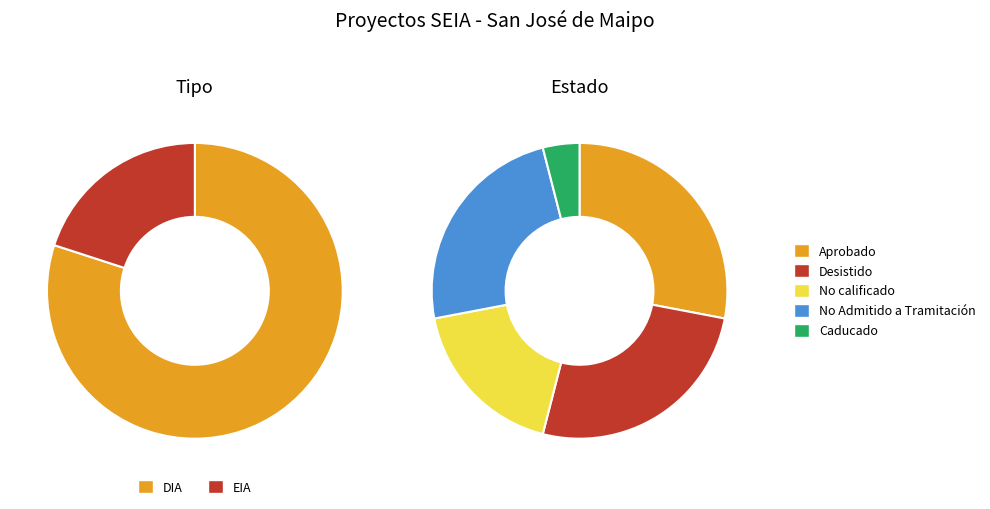

To the nearest percent, what is the combined percentage of EIA and DIA?

100%